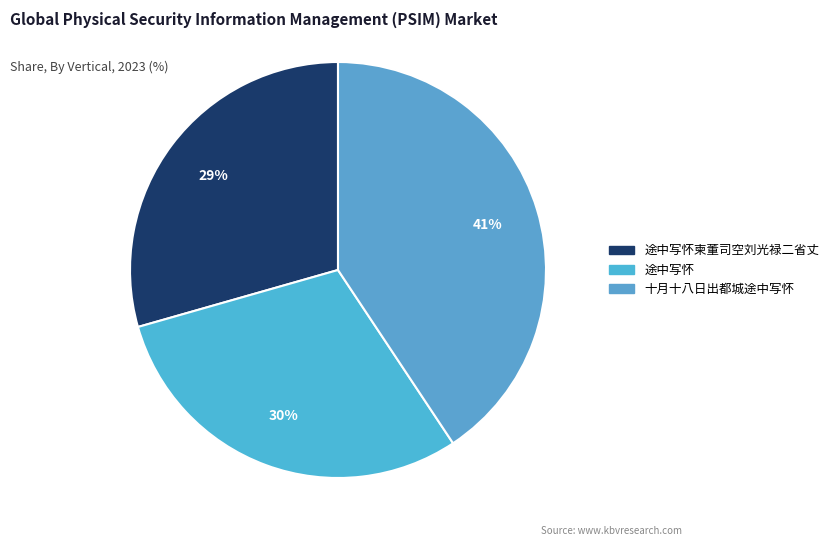

How many segments does this pie chart have?

3